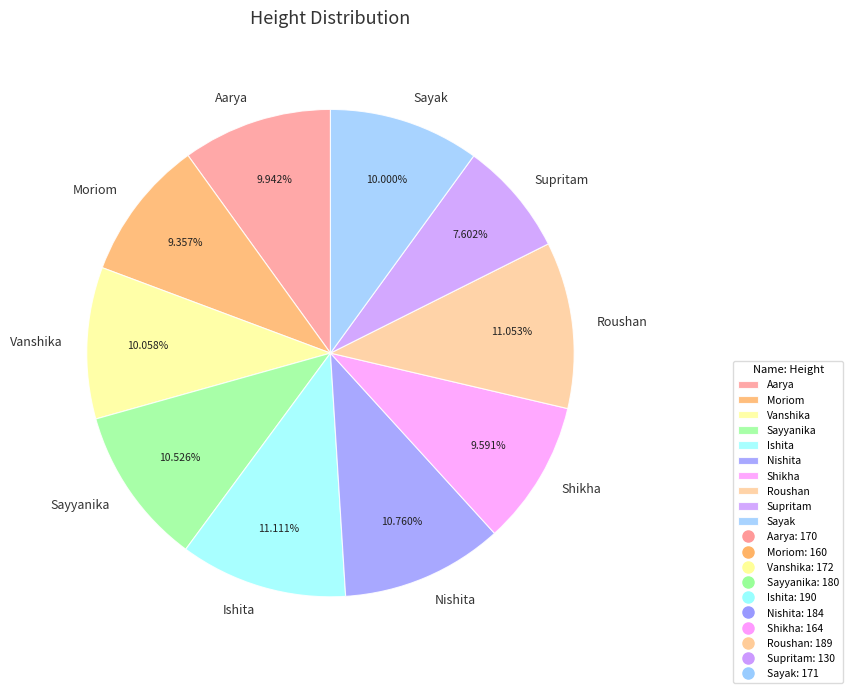

To the nearest percent, what is the combined percentage of Sayyanika and Nishita?

21%